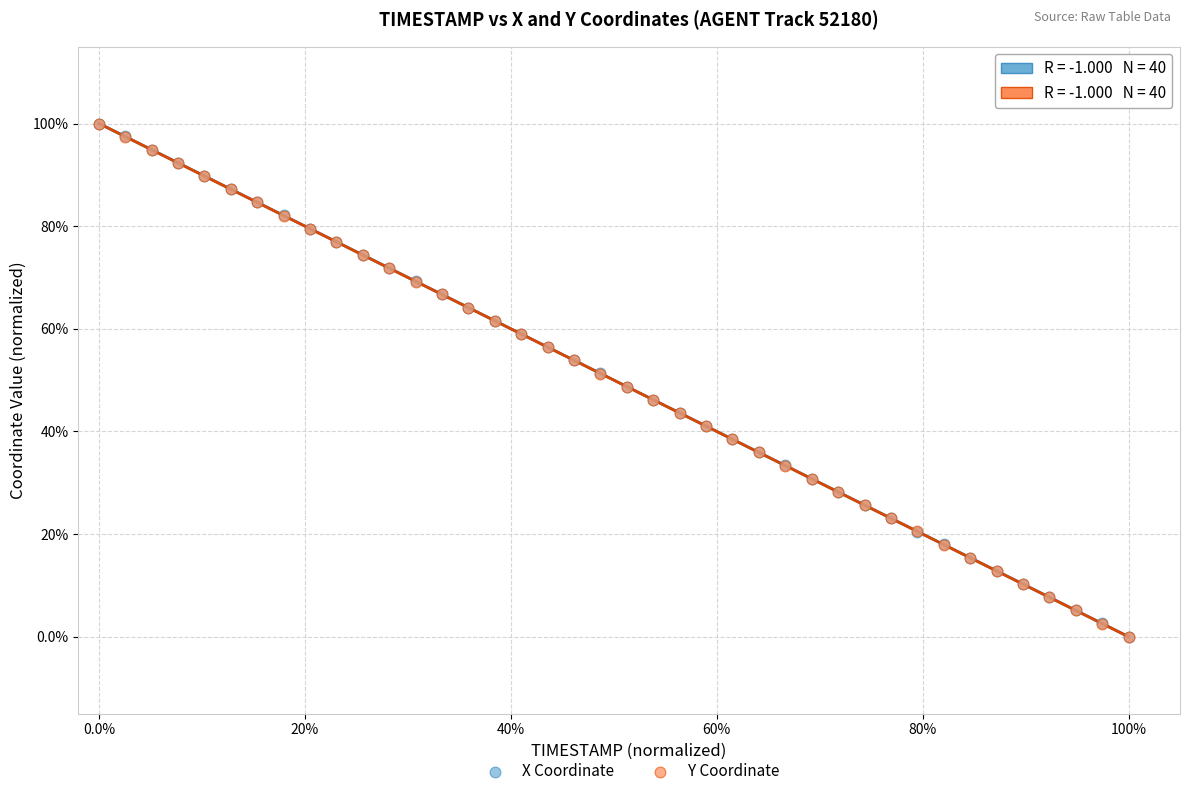

What are all the series names shown in the legend?

X Coordinate, Y Coordinate